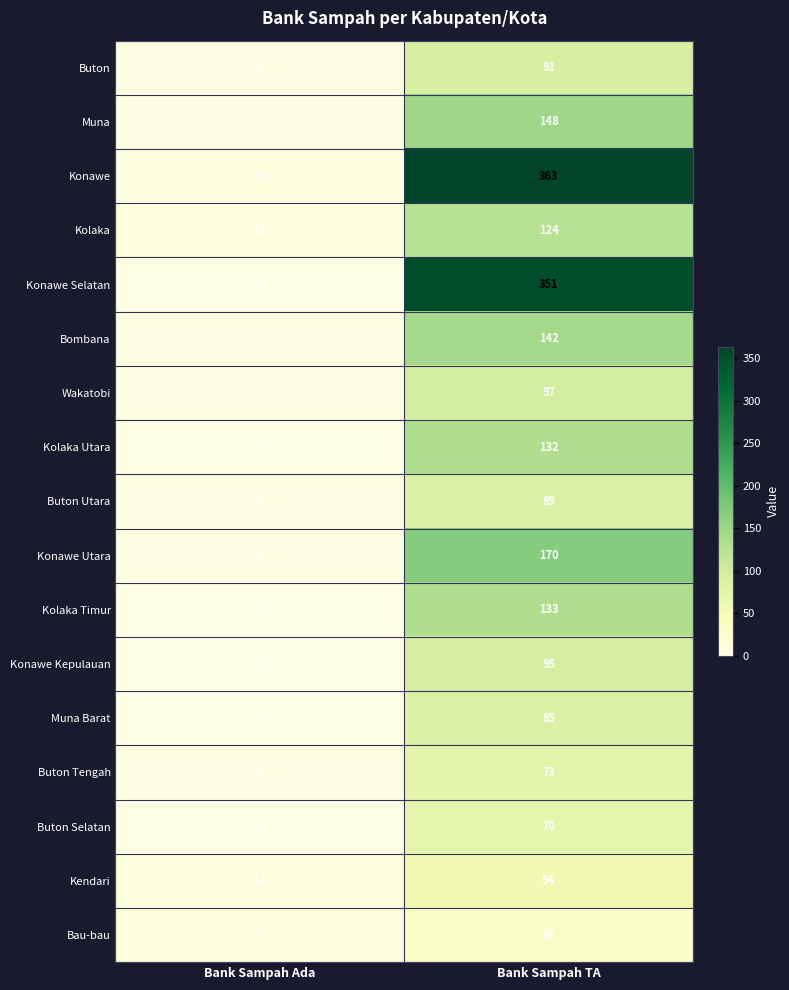

The value of Wakatobi at Bank Sampah Ada is 4. True or false?

False